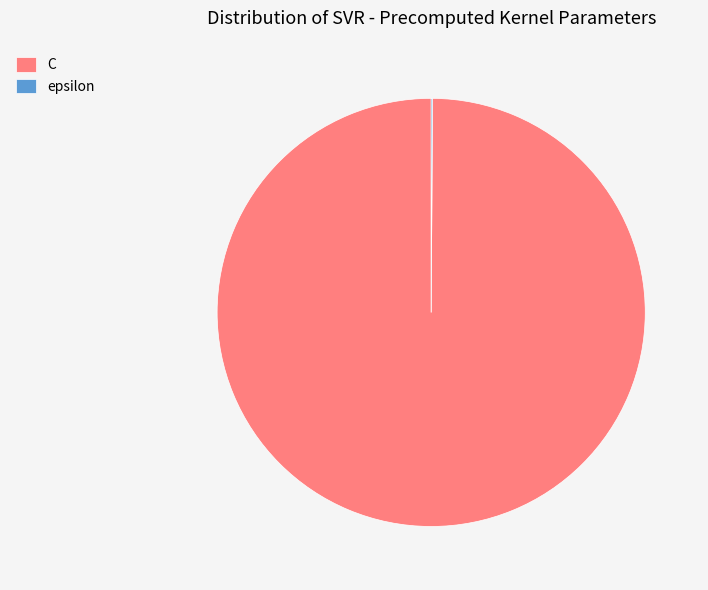

Which slice is the largest?

C